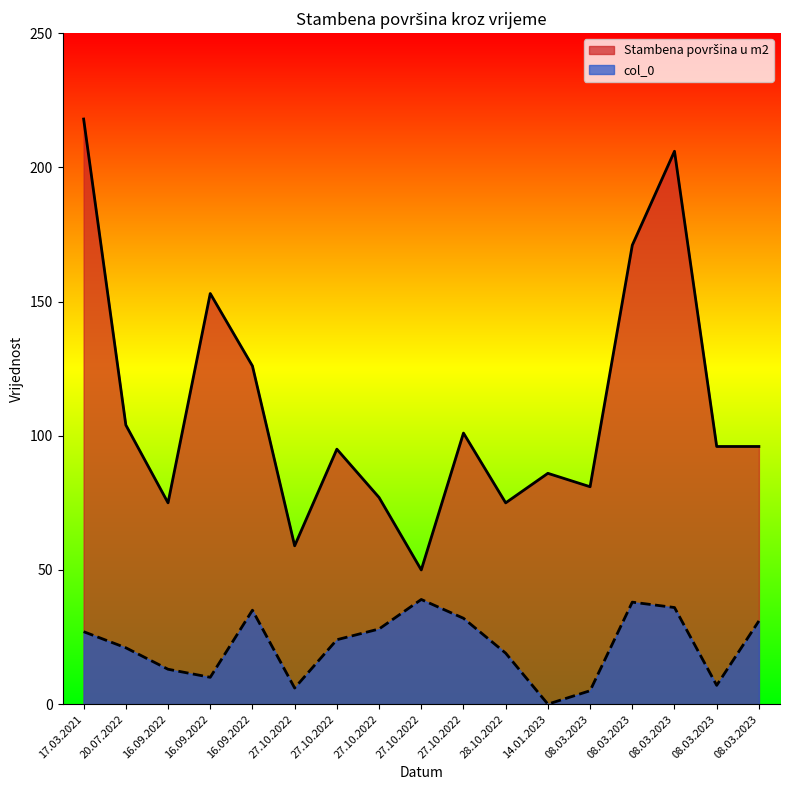

Is it true that col_0 equals 5 at 16.09.2022?

False